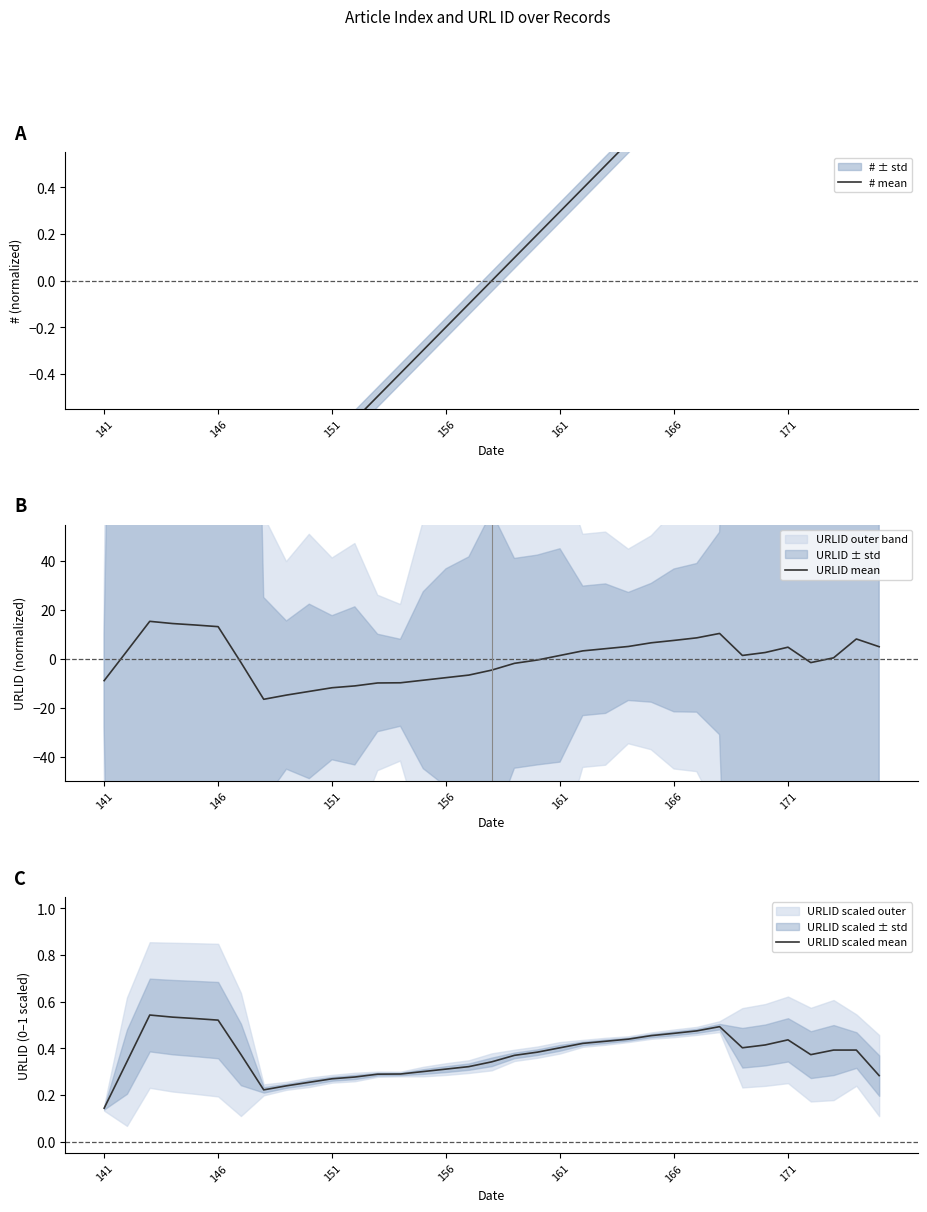

Reading left to right, transcribe all the data shown in this chart.

# mean: -1.0	-1.2	-1.5	-1.4	-1.3	-1.2	-1.1	-1.0	-0.9	-0.8	-0.7	-0.6	-0.5	-0.4	-0.3	-0.2	-0.1	-0.0	0.1	0.2	0.3	0.4	0.5	0.6	0.7	0.8	0.9	1.0	1.1	1.2	1.3	1.4	1.5	1.2	1.0
URLID mean: -8.8	3.3	15.4	14.5	13.9	13.3	-1.4	-16.4	-14.7	-13.2	-11.7	-11.0	-9.8	-9.7	-8.6	-7.6	-6.5	-4.5	-1.7	-0.4	1.5	3.4	4.3	5.2	6.7	7.6	8.7	10.5	1.5	2.7	4.9	-1.4	0.5	8.2	5.1
URLID scaled mean: 0.1	0.3	0.5	0.5	0.5	0.5	0.4	0.2	0.2	0.3	0.3	0.3	0.3	0.3	0.3	0.3	0.3	0.3	0.4	0.4	0.4	0.4	0.4	0.4	0.5	0.5	0.5	0.5	0.4	0.4	0.4	0.4	0.4	0.4	0.3